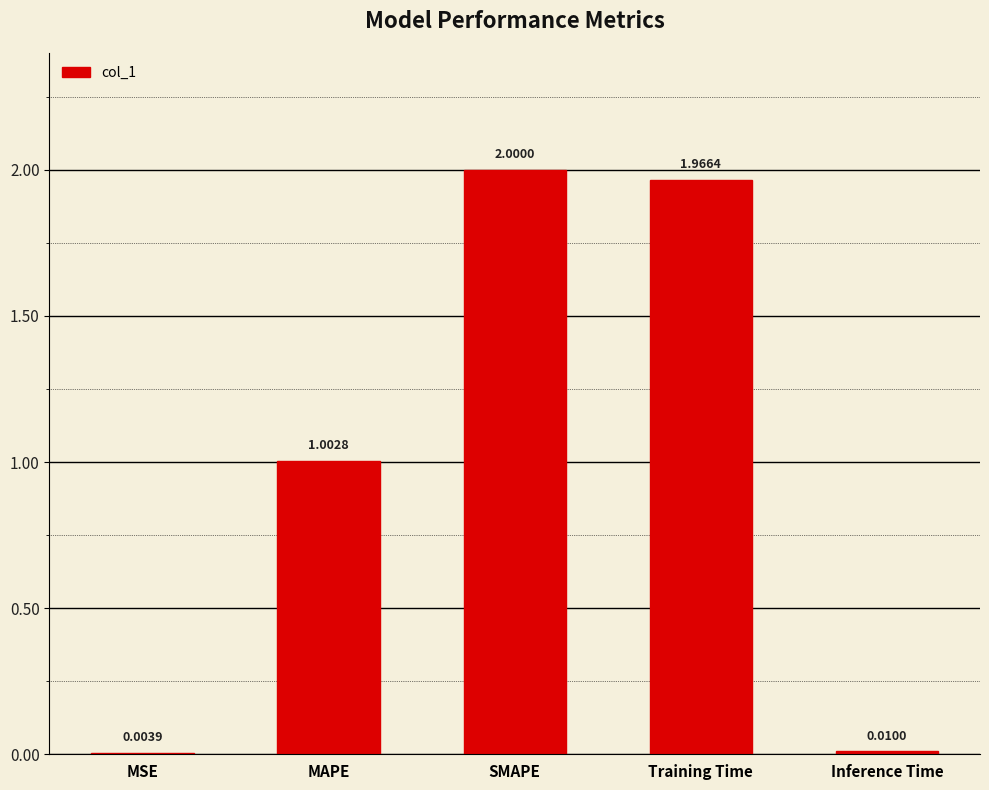

What is the sum of all values?

5.0